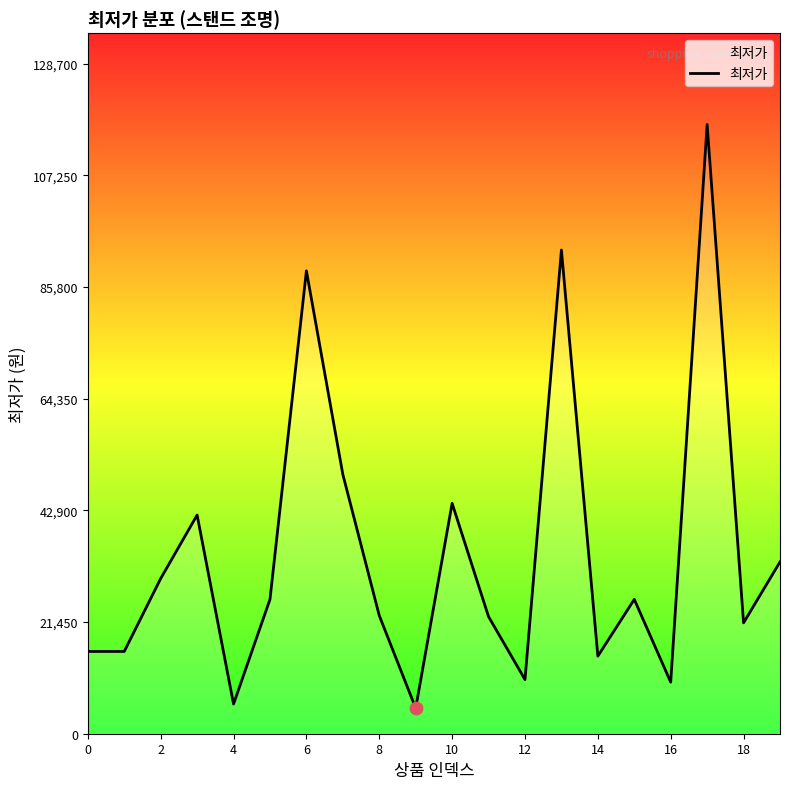

What is the greatest value displayed?

117000